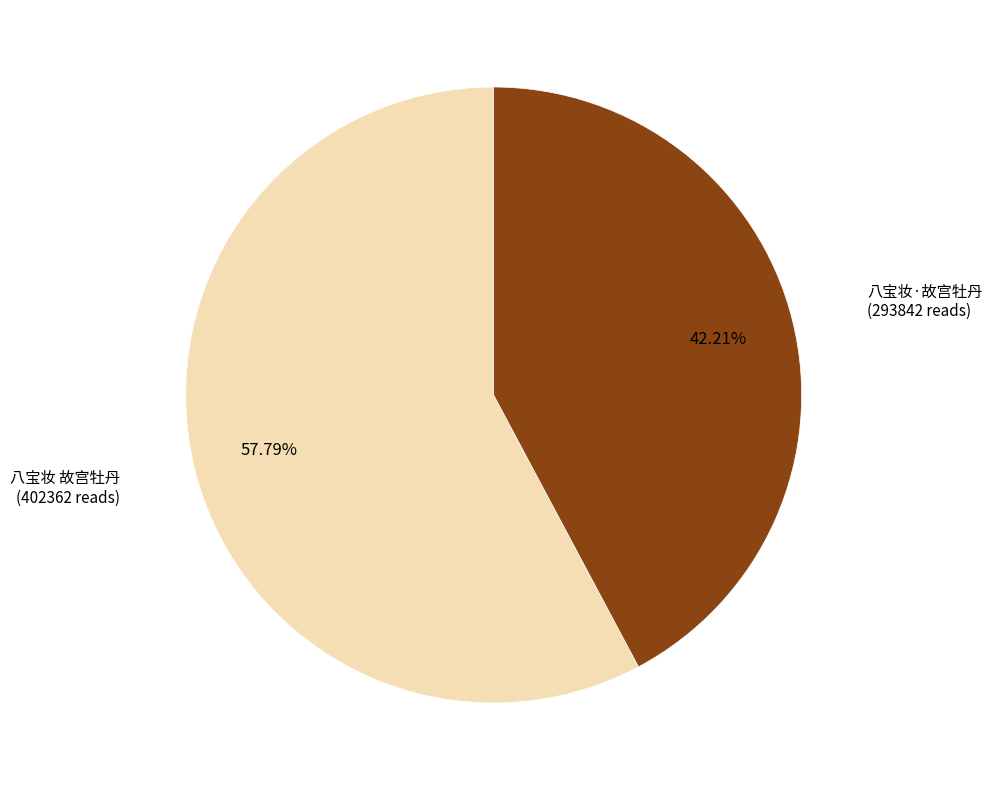

Is there any slice that represents more than half of the pie?

Yes